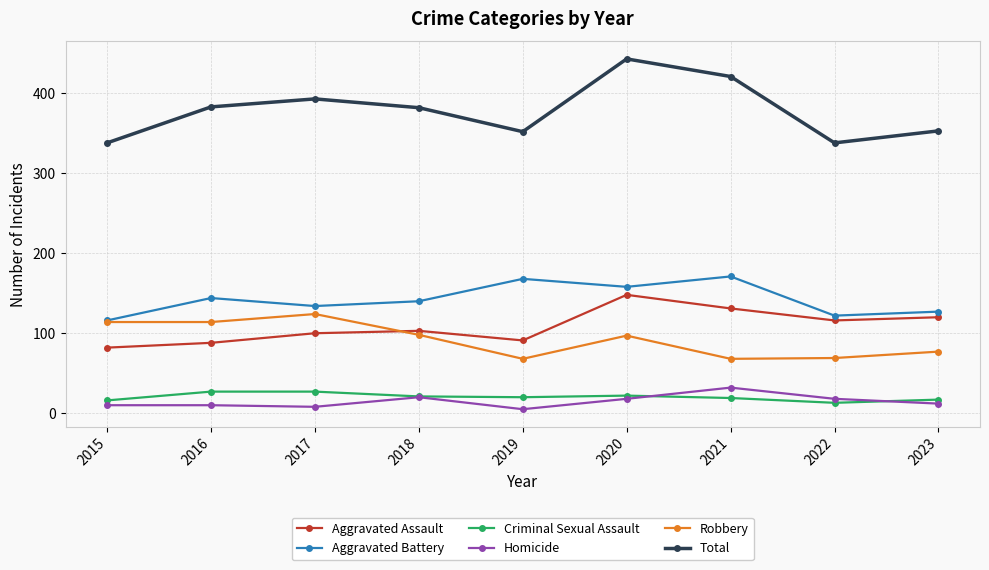

Which series changed the most between 2017 and 2018?

Robbery